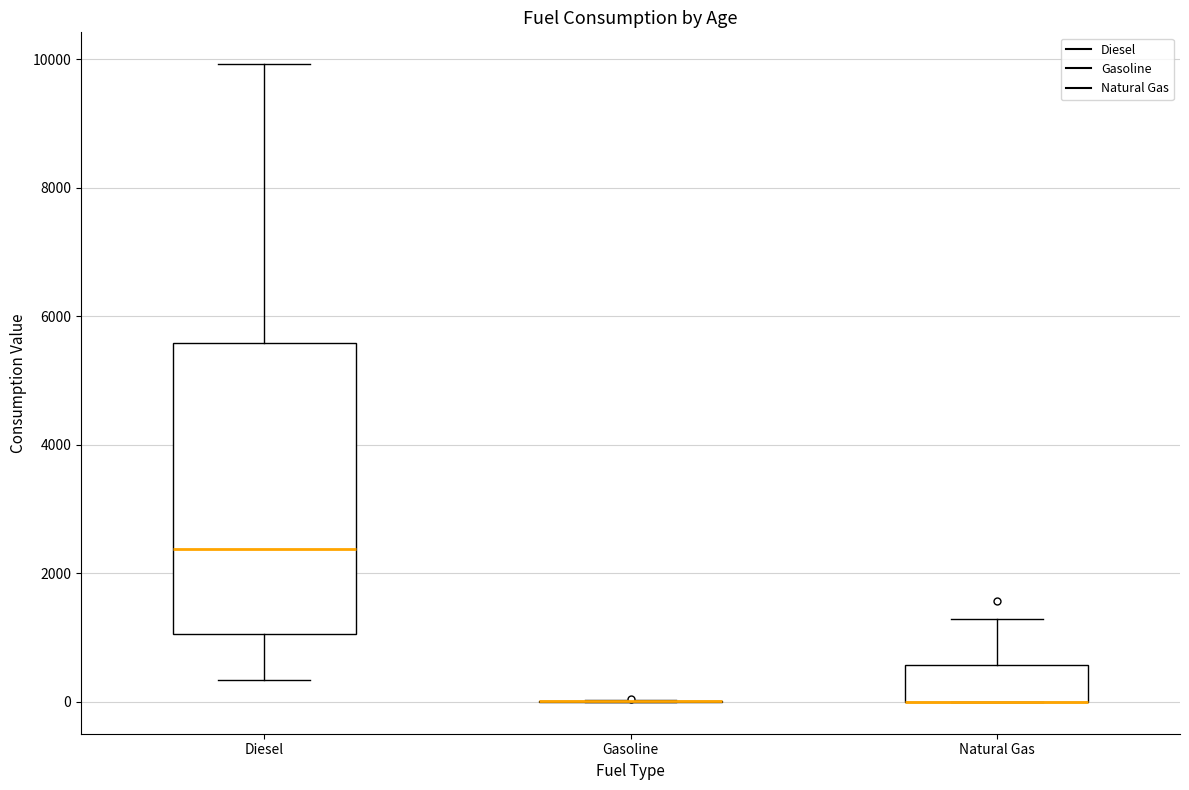

Which box is the tallest, from its lower edge to its upper edge?

Diesel